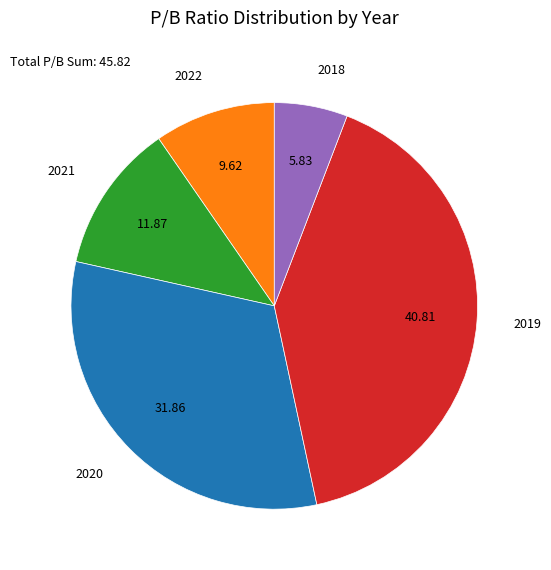

Is there any slice that represents more than half of the pie?

No